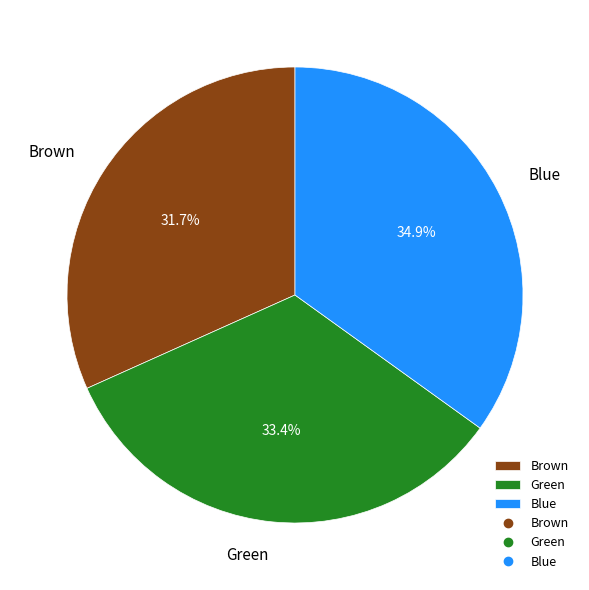

Is it true that Green is 33% of the pie?

True